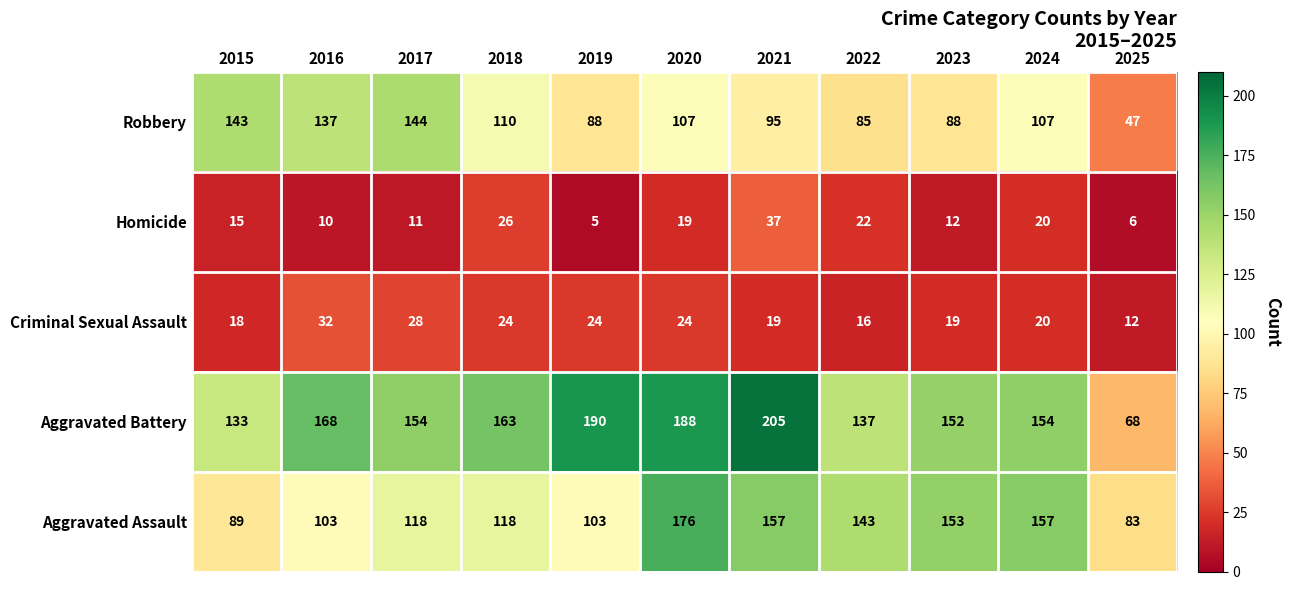

What is the approximate value of Criminal Sexual Assault at 2015, to the nearest 5?

20